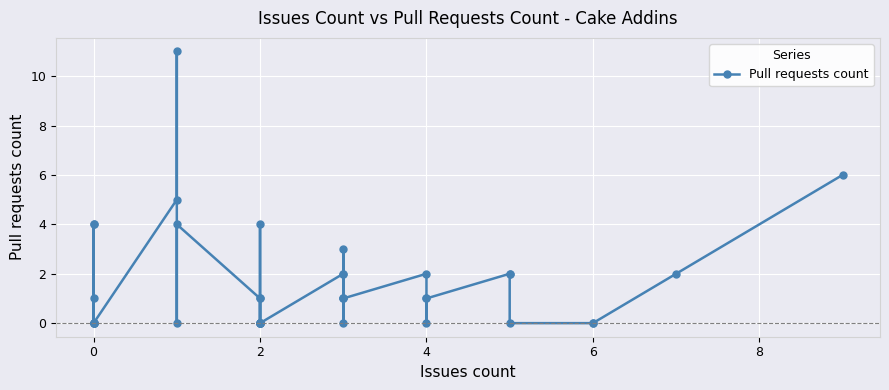

What is the difference between the maximum and second lowest values?

11